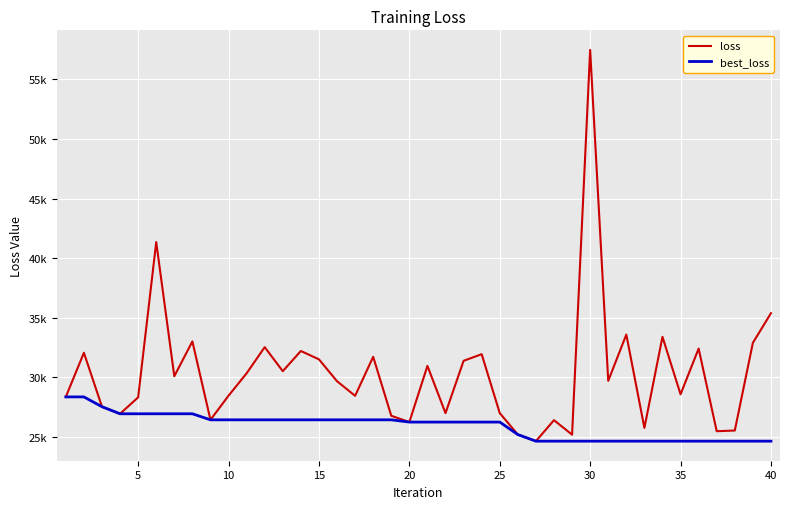

What are all the series names shown in the legend?

loss, best_loss